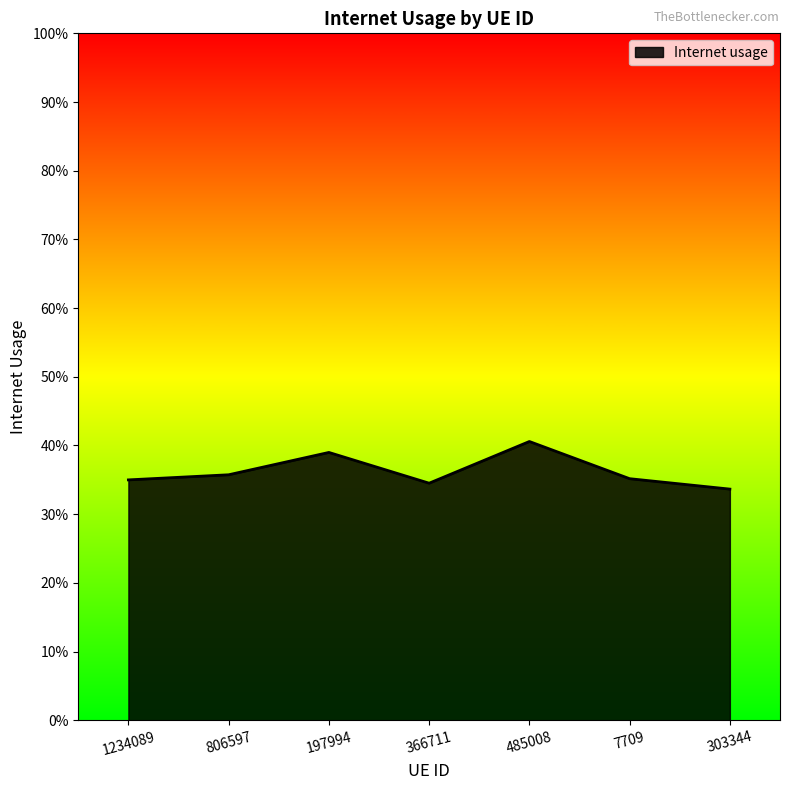

Does the chart display data point markers on the line(s)?

No